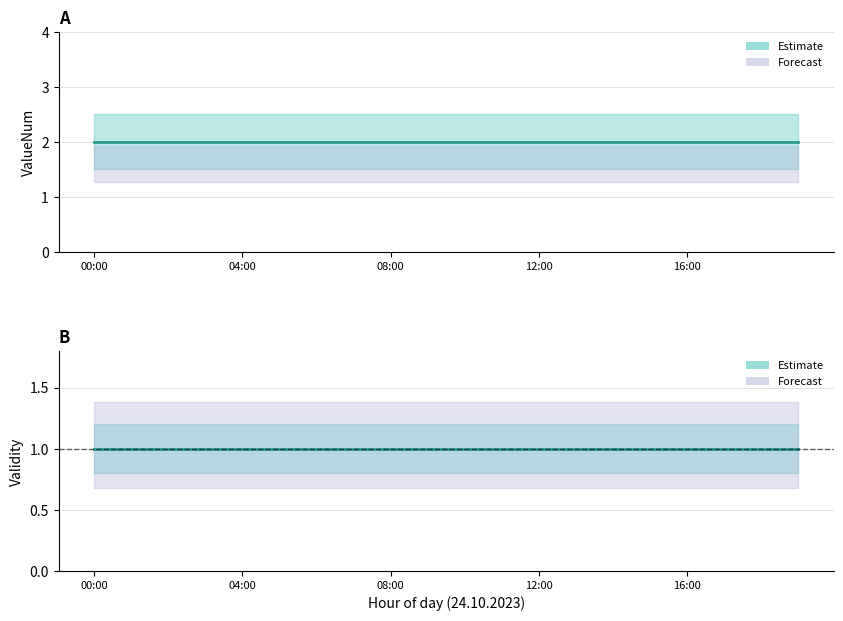

Reading left to right, list all the values displayed in this chart.

ValueNum mid: 2	2	2	2	2	2	2	2	2	2	2	2	2	2	2	2	2	2	2	2
Validity mid: 1	1	1	1	1	1	1	1	1	1	1	1	1	1	1	1	1	1	1	1